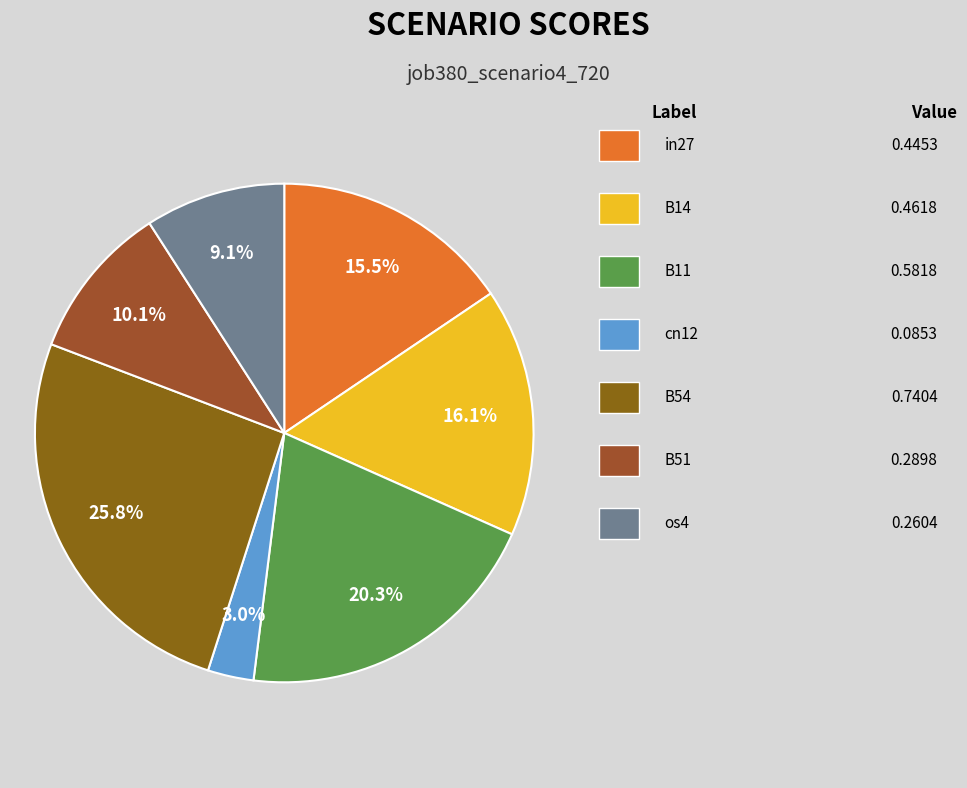

Rank the categories by value from lowest to highest.

cn12, os4, B51, in27, B14, B11, B54